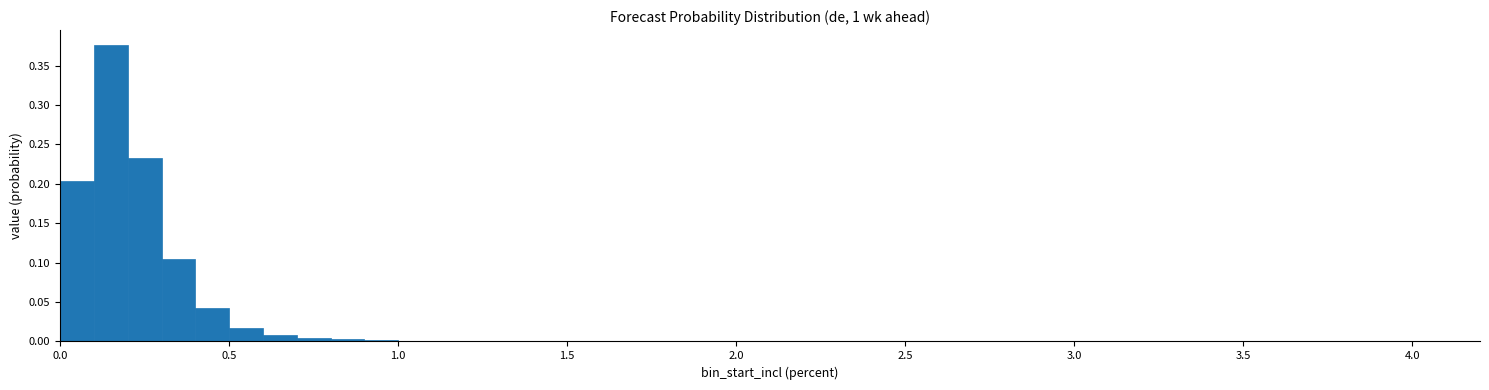

Read against the x-axis, roughly where is the centre of the tallest bar?

0.15